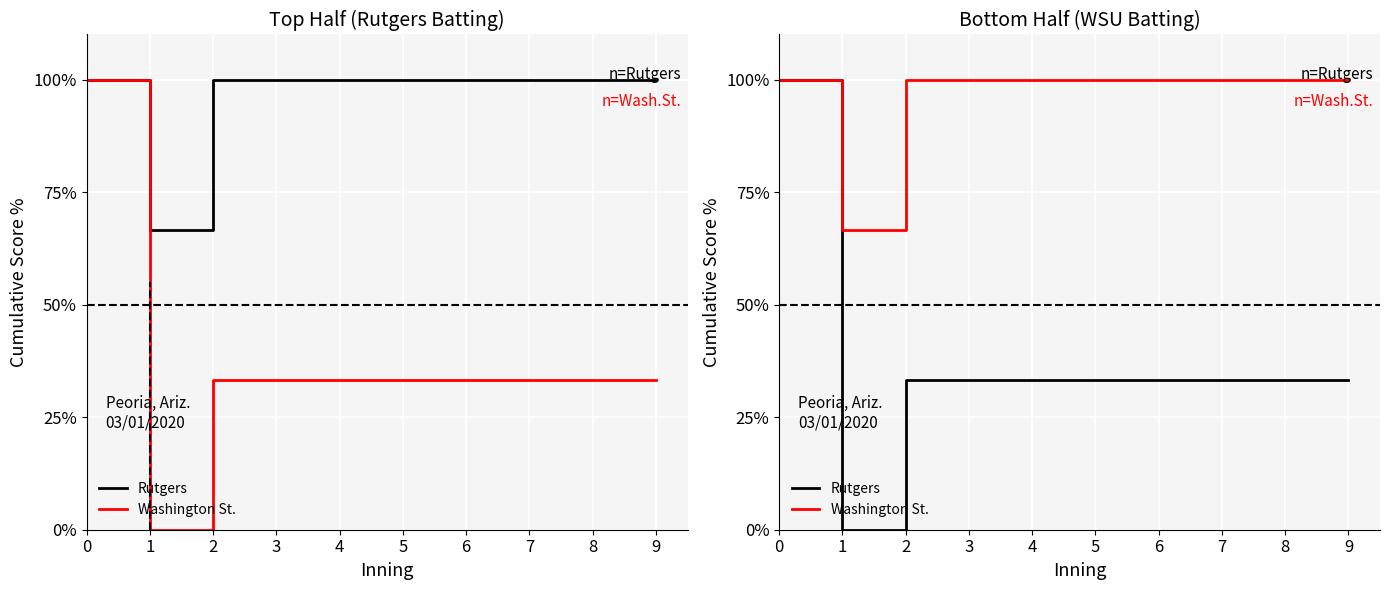

How many data points does each series have?

10